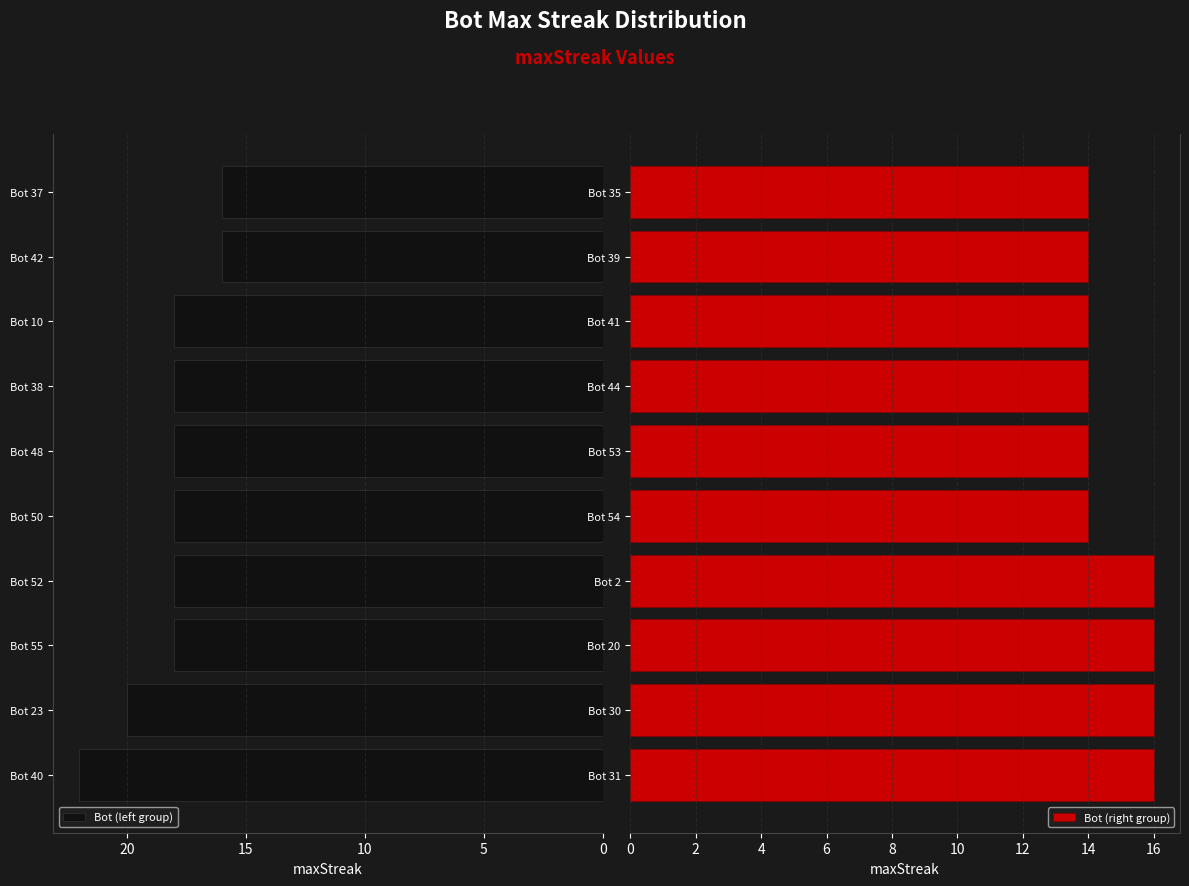

What is the sum of the Bot (left group) values at Bot 42 and Bot 55?

34